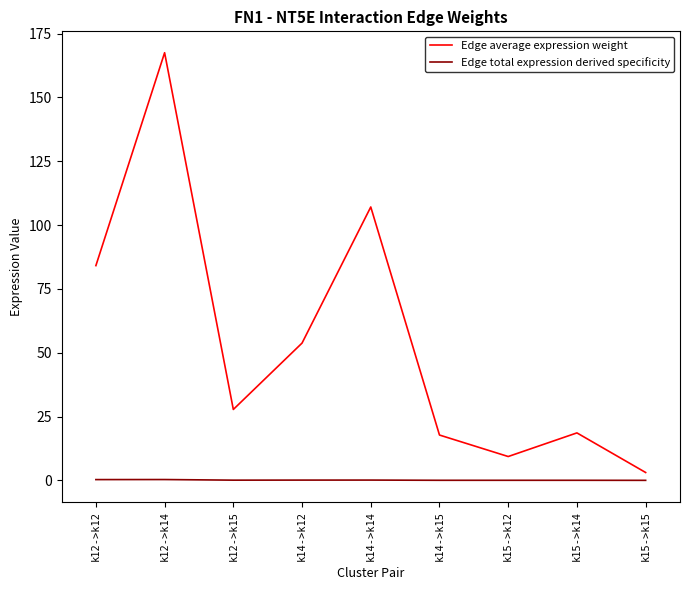

The Edge average expression weight series shows 53.8 at k14->k12. True or false?

True